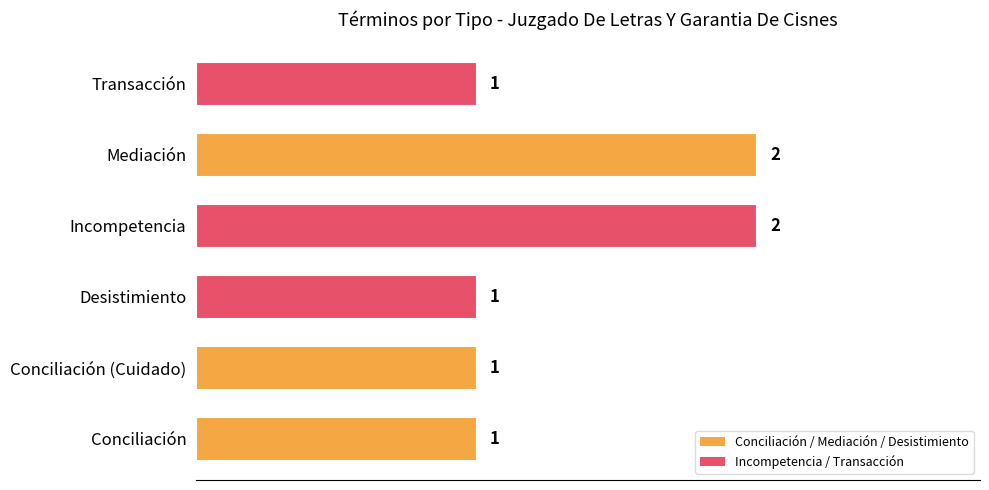

The chart shows a value of 2 at Incompetencia. True or false?

True